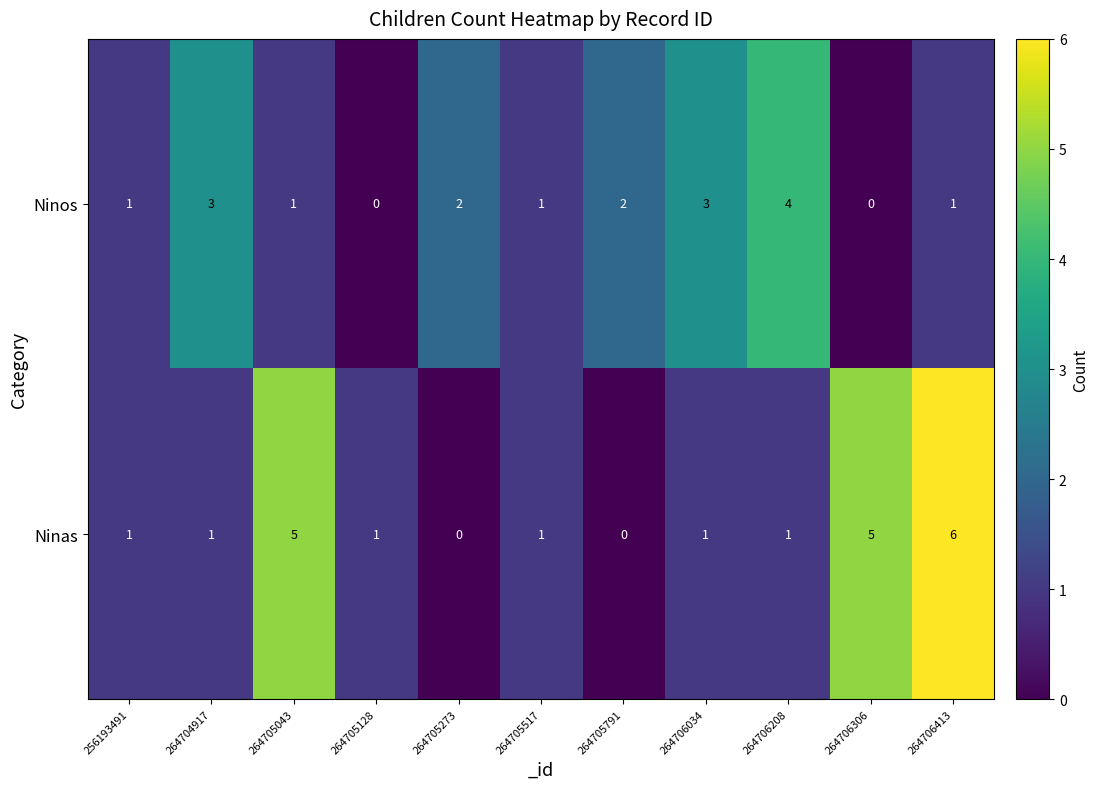

How many positive values does the Ninos series have?

9